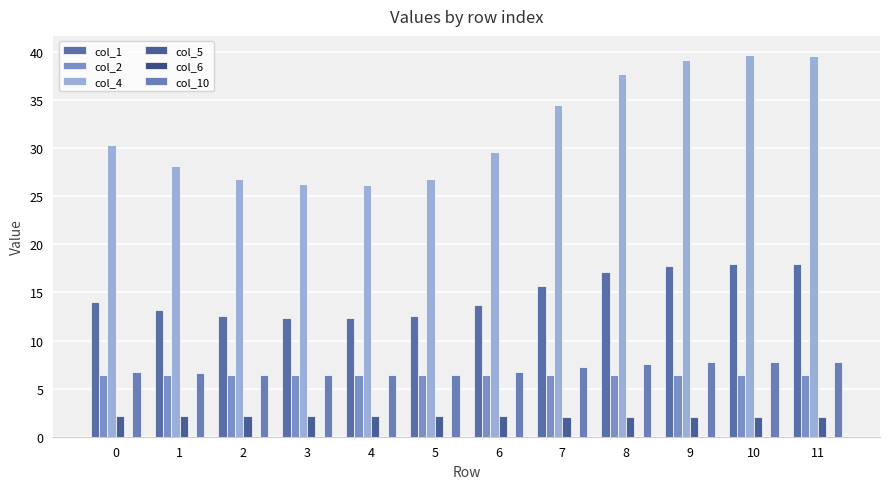

How many bars are there in each group?

5